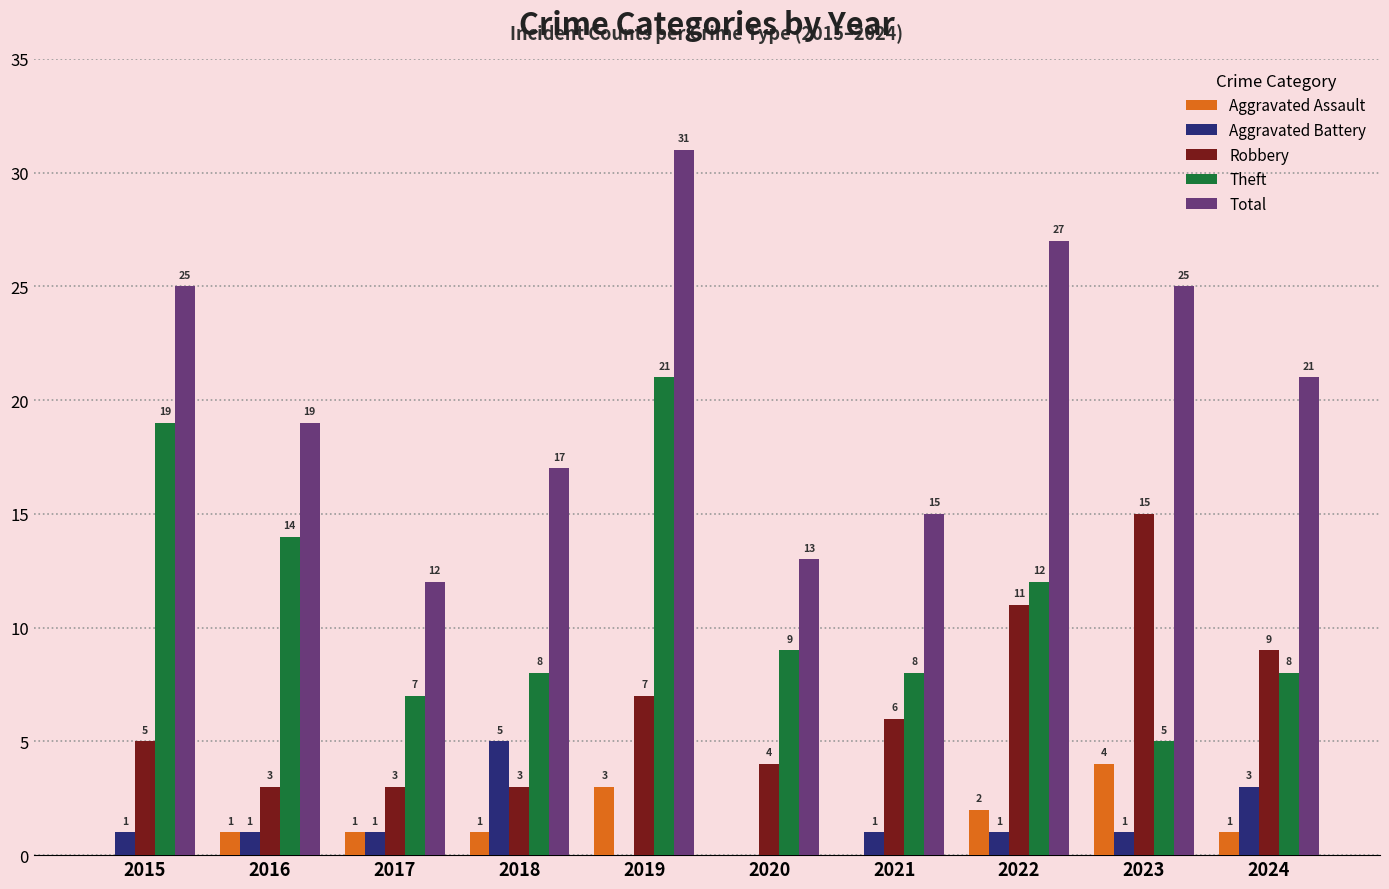

Which series changed the most between 2015 and 2024?

Theft